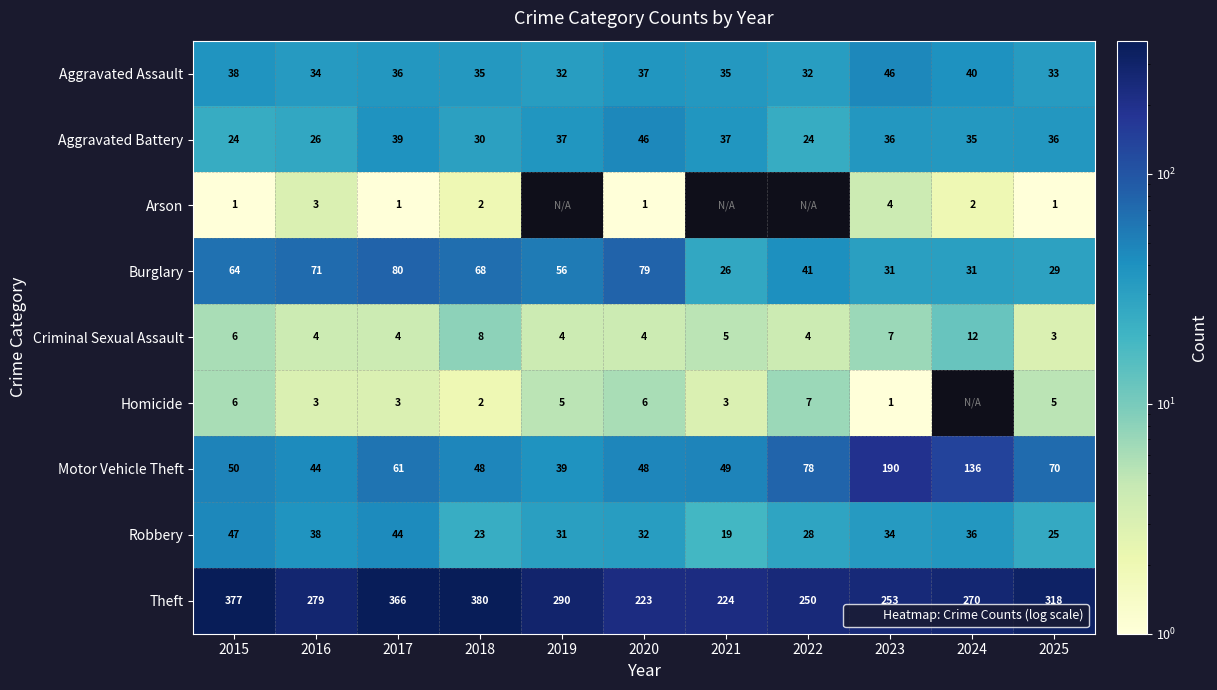

The Aggravated Assault series shows 35.0 at 2021. True or false?

True